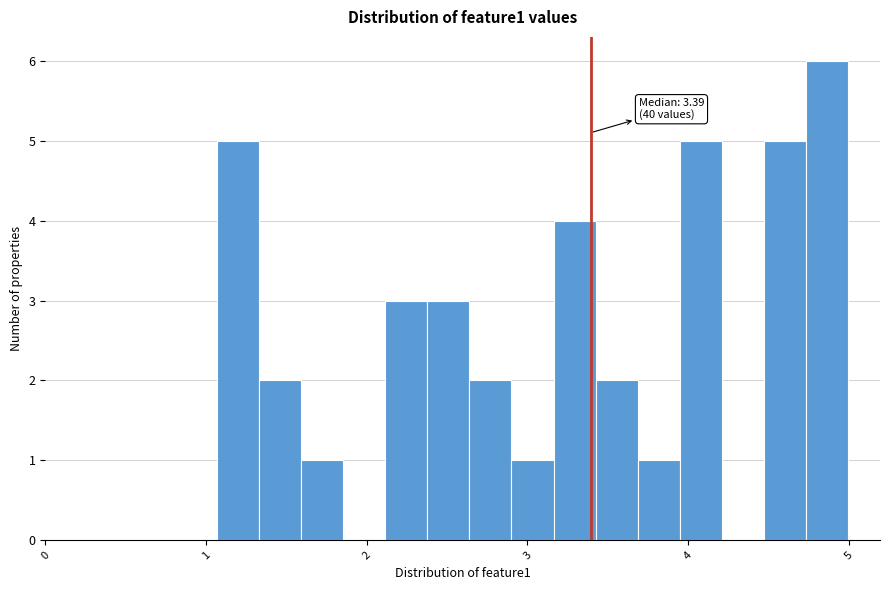

Around what value on the x-axis is the tallest bar? Give the approximate position of its centre, as read against the axis.

4.9